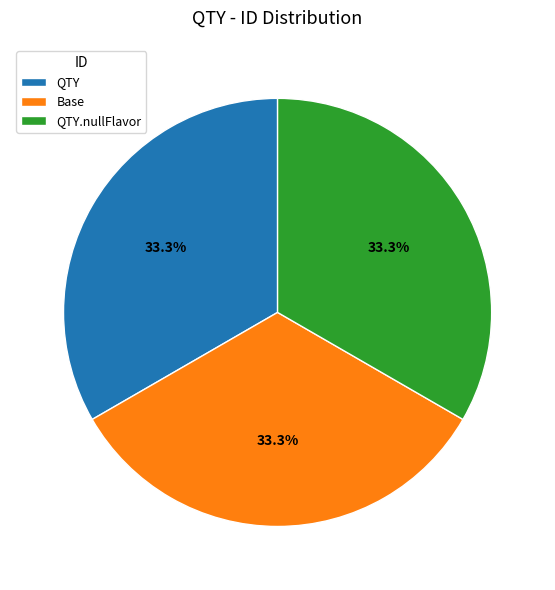

To the nearest percent, what is the combined percentage of QTY and Base?

67%